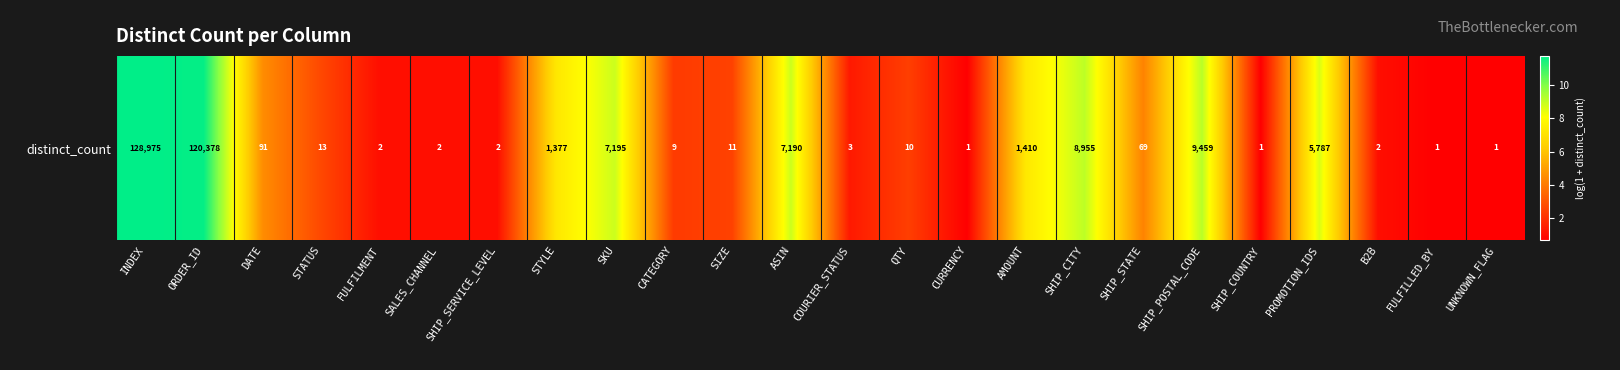

What is the minimum value shown in the chart?

0.7